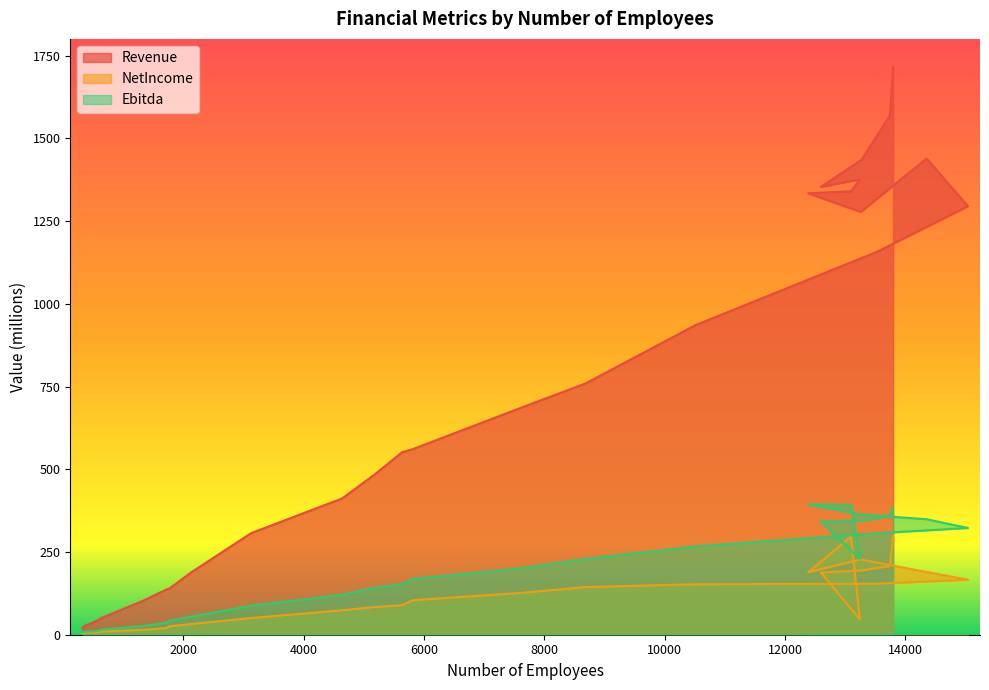

What is the difference between the Revenue values at 7635 and 14352?

751.7